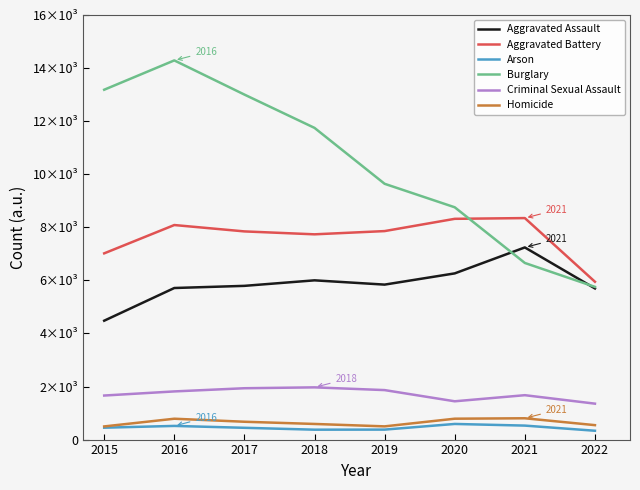

Reading right to left, what are all the values shown in this chart?

Aggravated Assault: 5696	7241	6263	5840	6001	5793	5712	4480
Aggravated Battery: 5948	8347	8319	7857	7735	7845	8085	7018
Arson: 333	527	589	376	373	444	515	448
Burglary: 5755	6656	8754	9639	11746	13001	14289	13184
Criminal Sexual Assault: 1354	1673	1443	1865	1968	1935	1815	1660
Homicide: 544	803	787	498	589	672	786	496